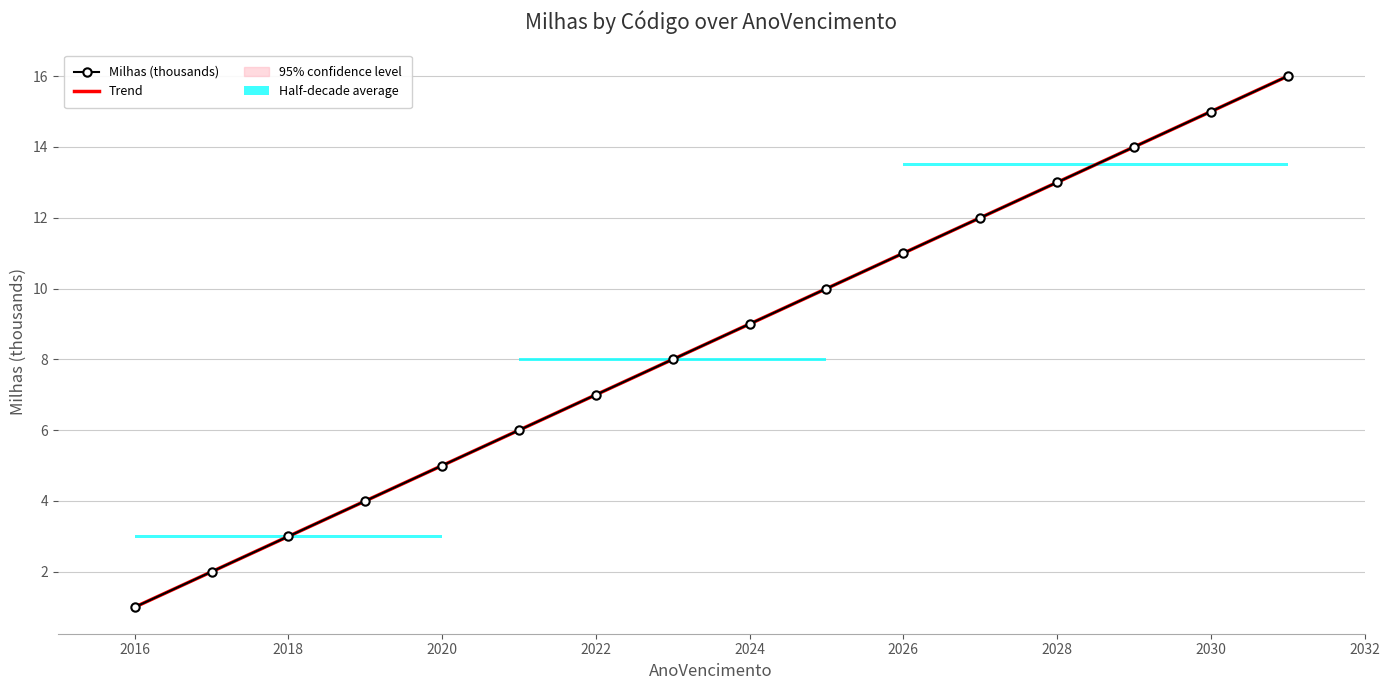

Reading right to left, list all the values displayed in this chart.

Milhas (thousands): 16	15	14	13	12	11	10	9	8	7	6	5	4	3	2	1
Trend: 16	15	14	13	12	11	10	9	8	7	6	5	4	3	2	1